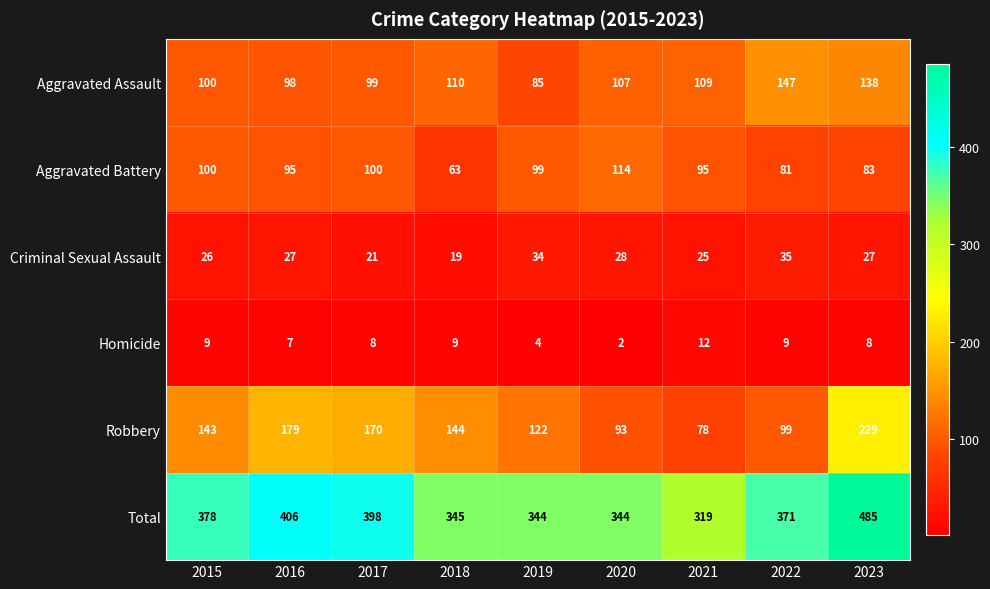

At how many categories does at least one series exceed 384?

3